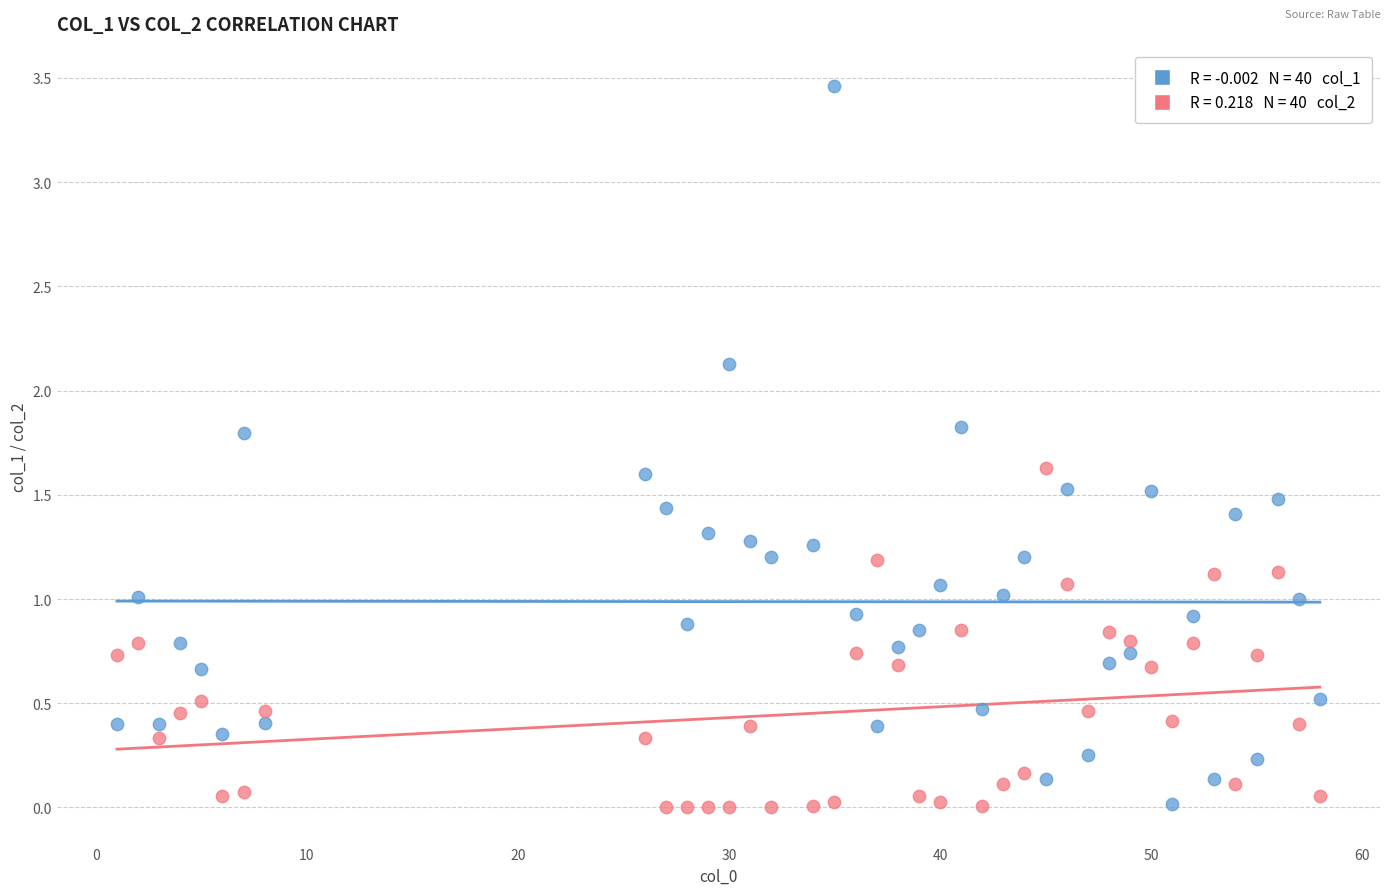

Across all data points, what is the range of Y values (max minus min)?

3.5